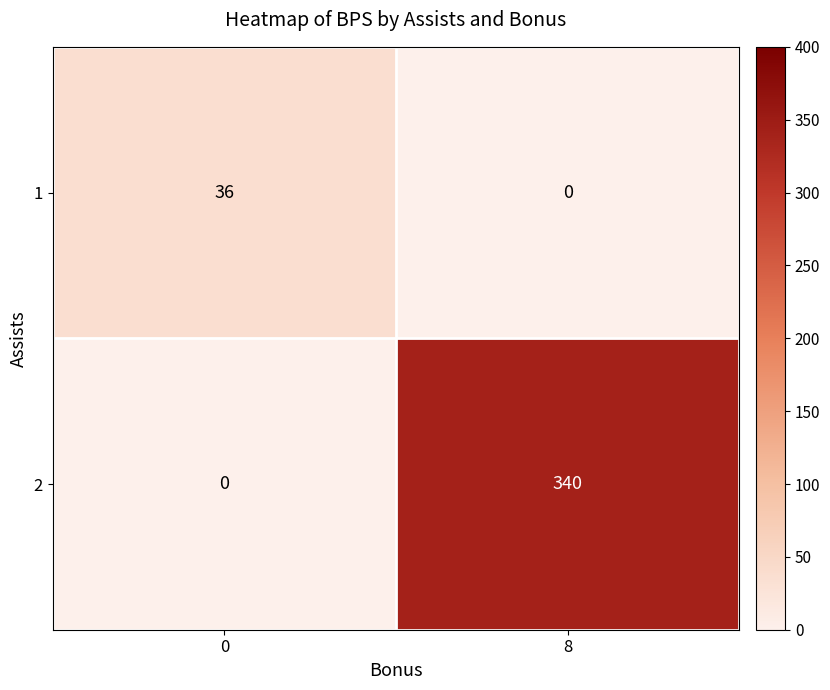

At how many categories does at least one series exceed 29?

2